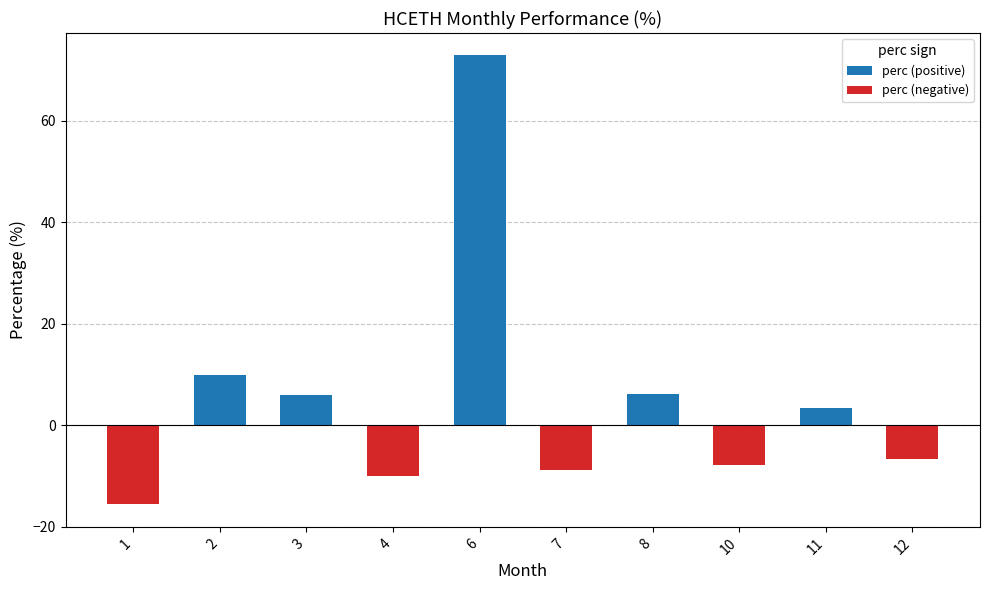

List the series in order of their peak value, lowest first.

perc (negative), perc (positive)